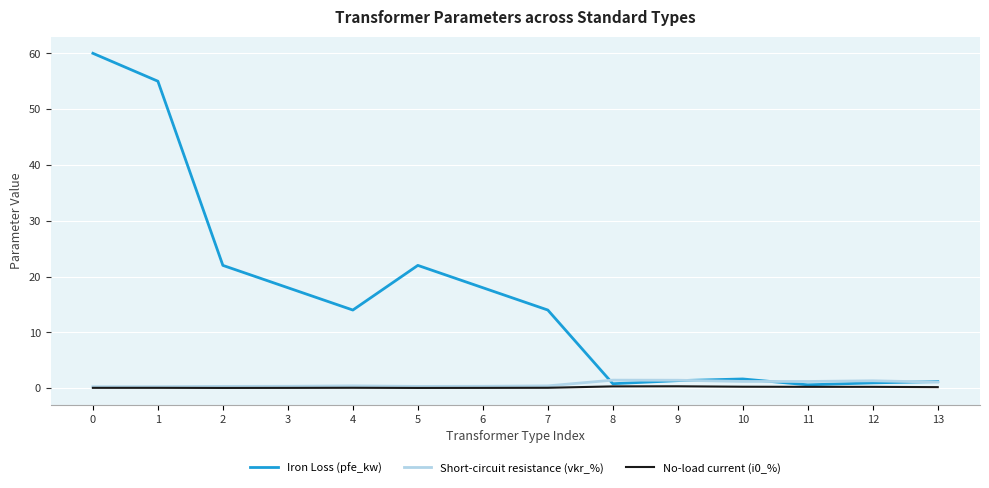

What is the maximum value shown in the chart?

60.0